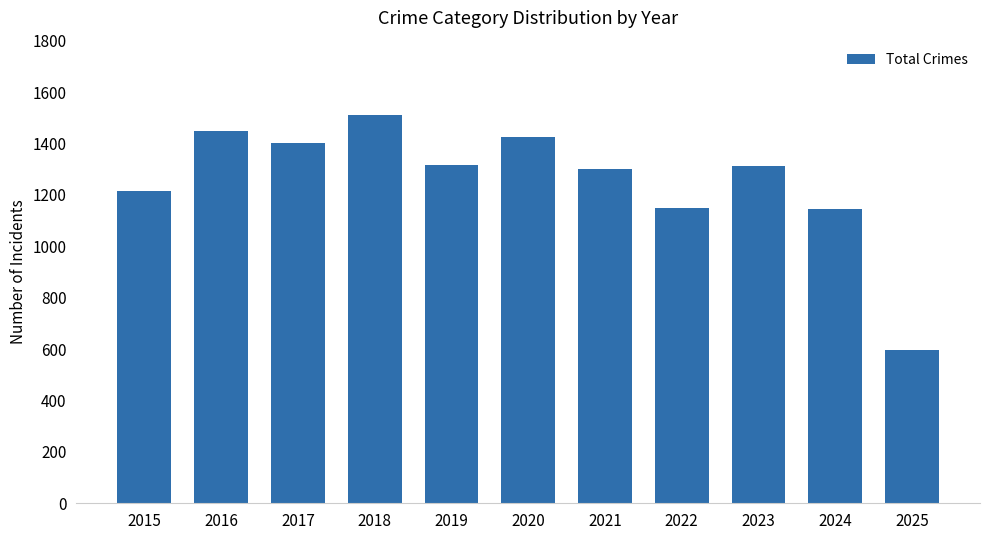

What is the approximate value at 2024, to the nearest 100?

1100